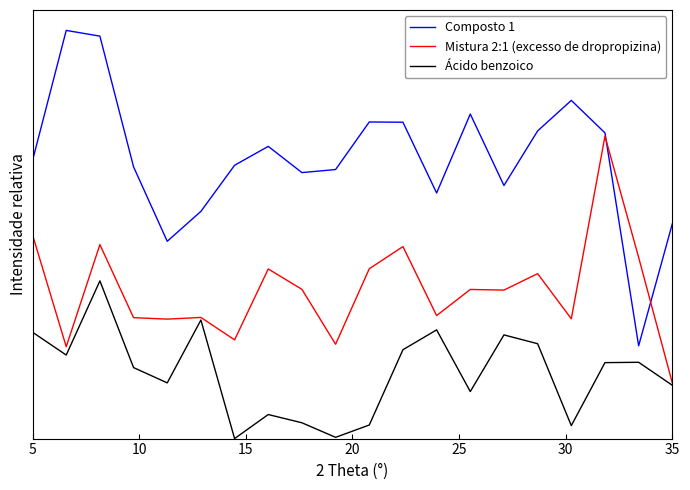

What is the value of the Mistura 2:1 (excesso de dropropizina) point at the 9th from the left?

0.4